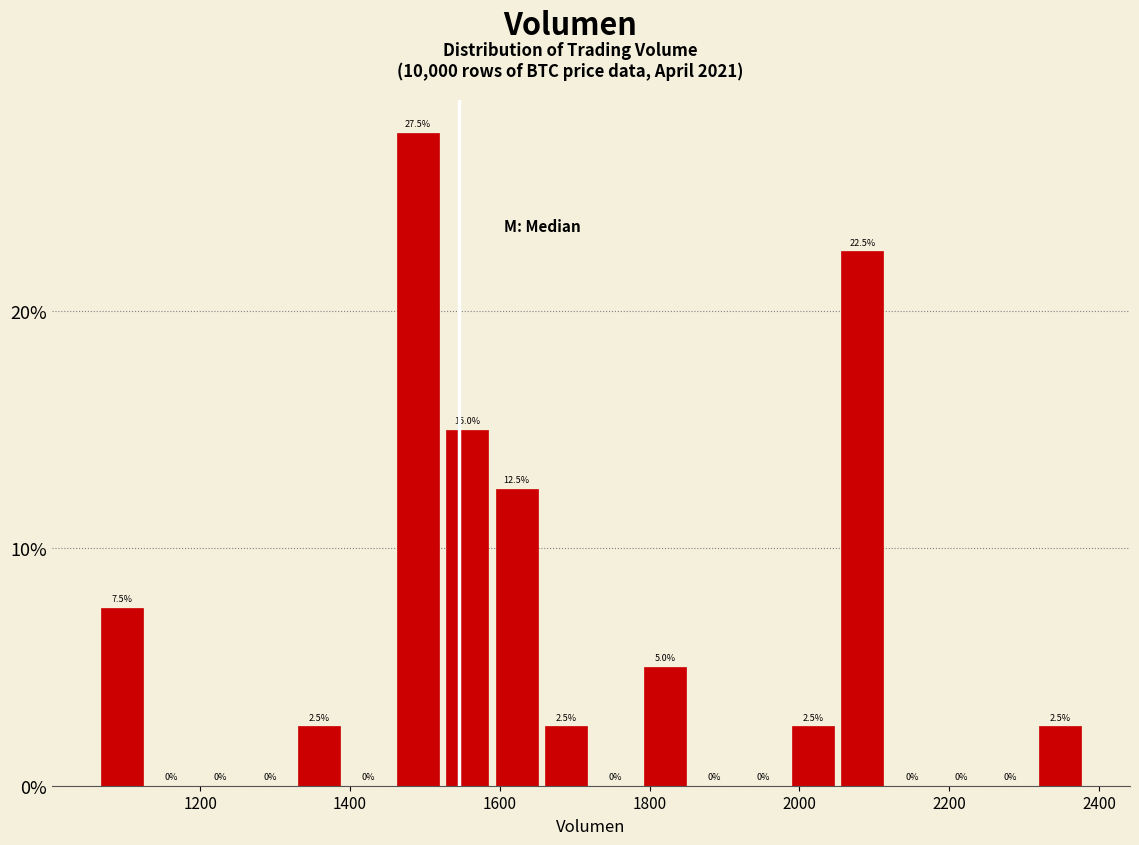

Around what value on the x-axis is the tallest bar? Give the approximate position of its centre, as read against the axis.

1500